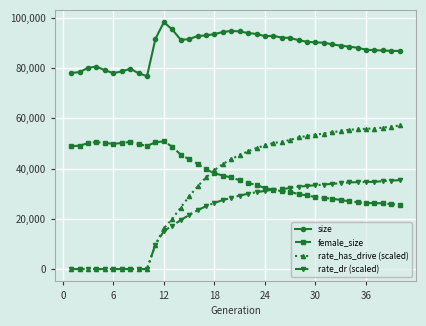

Which series has the largest total across all categories?

size